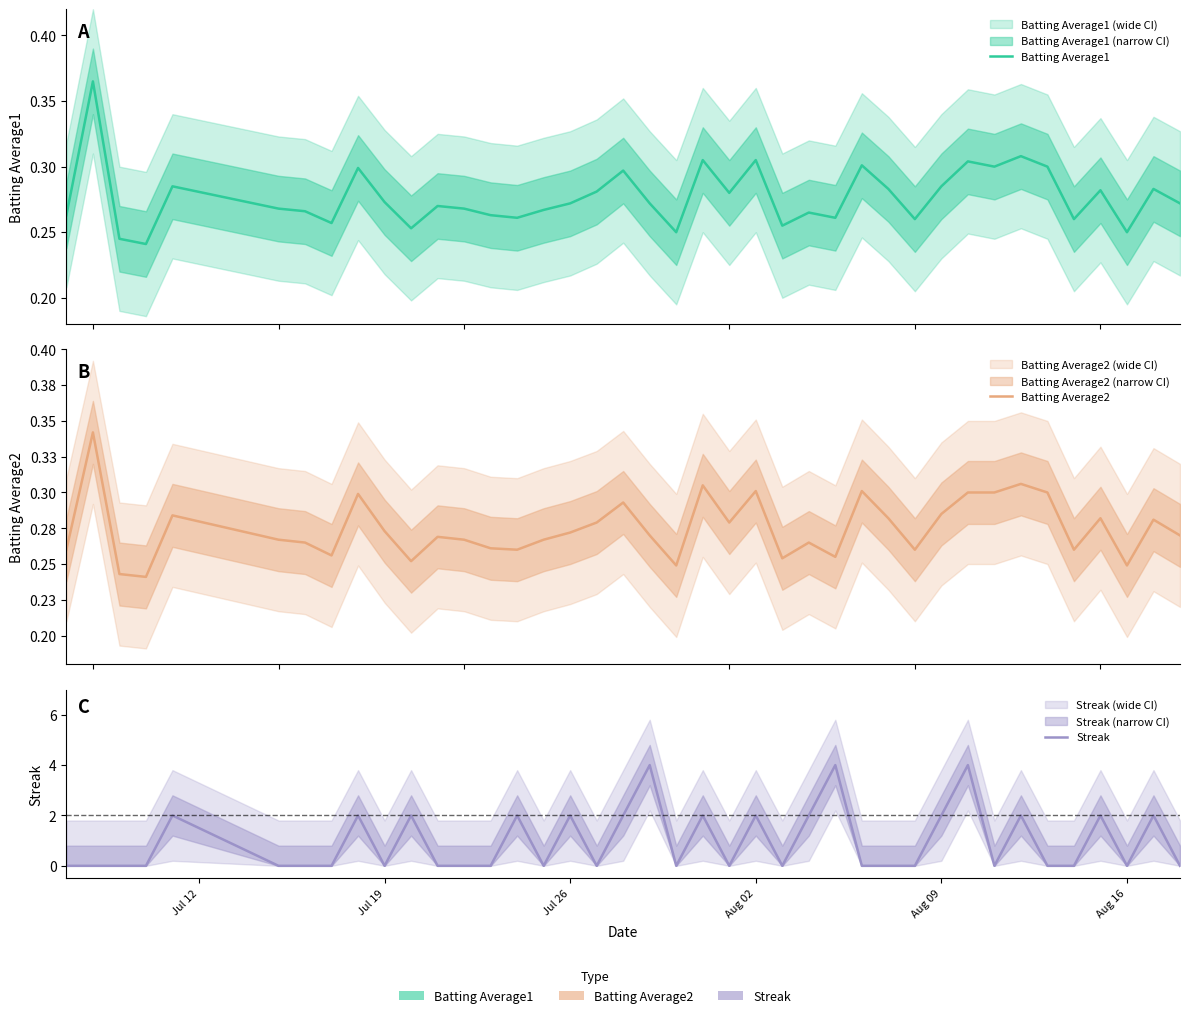

The Batting Average1 series shows 0.4 at 34. True or false?

False